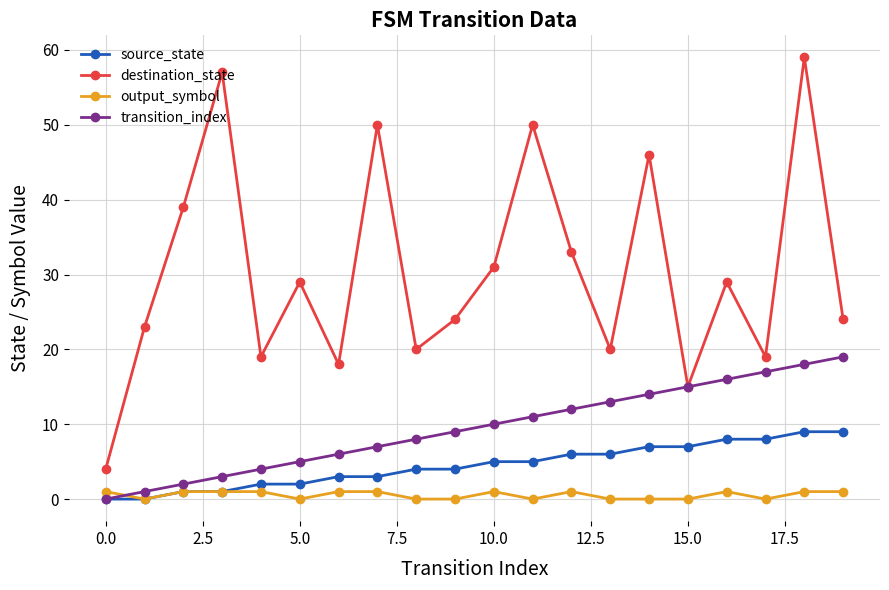

Does the chart display data point markers on the line(s)?

Yes